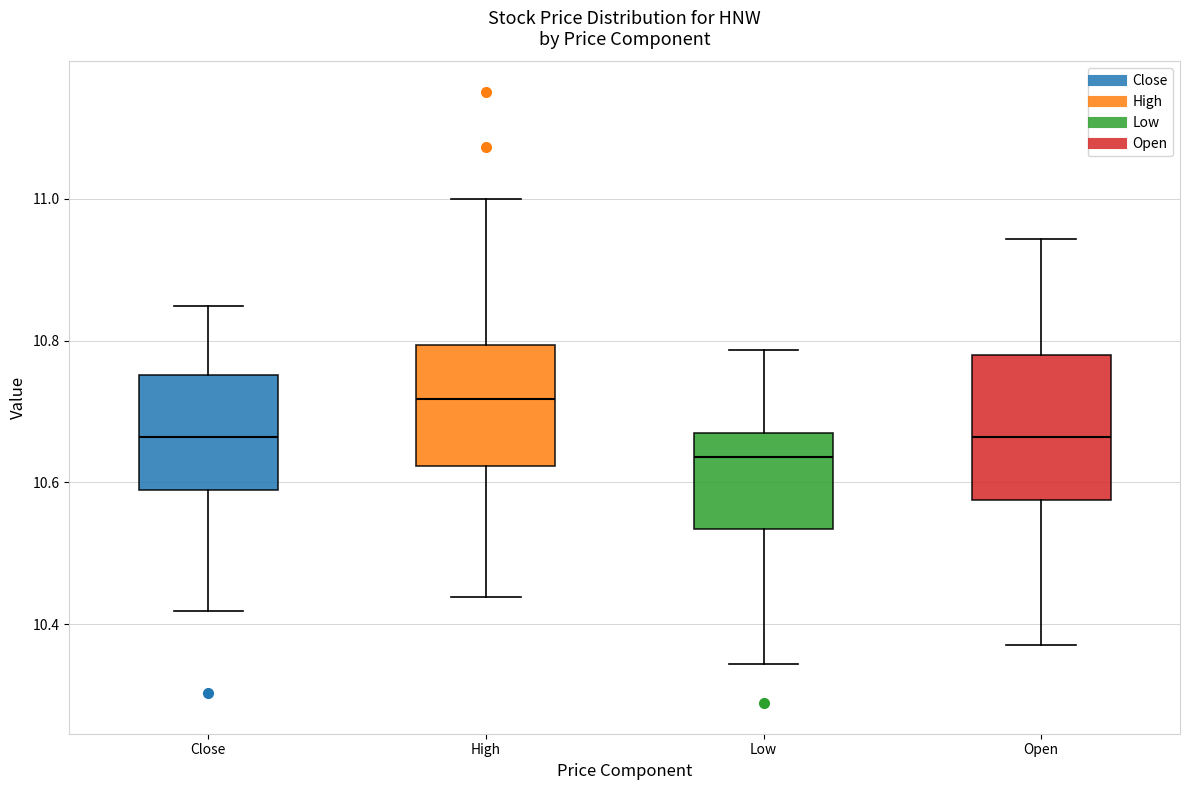

Reading left to right, transcribe this box plot: for each box, give where its median line is, the range the box spans, and where its two whiskers end, as read against the y-axis. The values are not printed on the chart, so give them approximately, as read against the axis.

Close: median 10.66, box 10.58 to 10.76, whiskers 10.42 to 10.84
High: median 10.72, box 10.62 to 10.80, whiskers 10.44 to 11.00
Low: median 10.64, box 10.54 to 10.66, whiskers 10.34 to 10.78
Open: median 10.66, box 10.58 to 10.78, whiskers 10.38 to 10.94